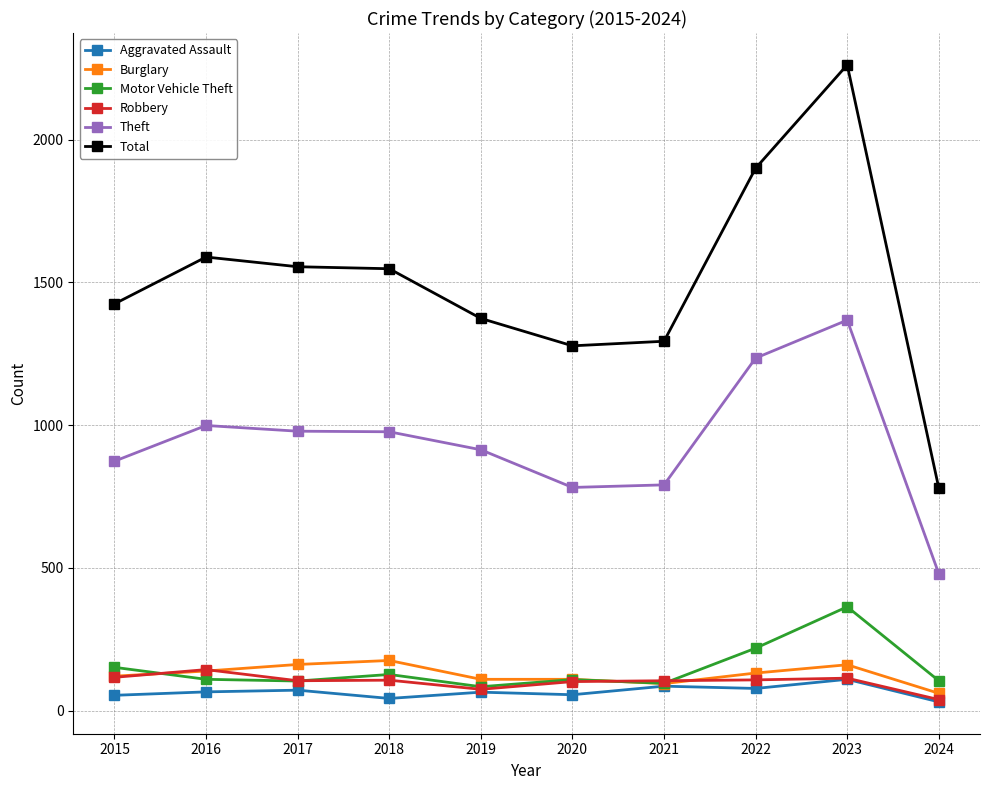

The Total series shows 392 at 2024. True or false?

False